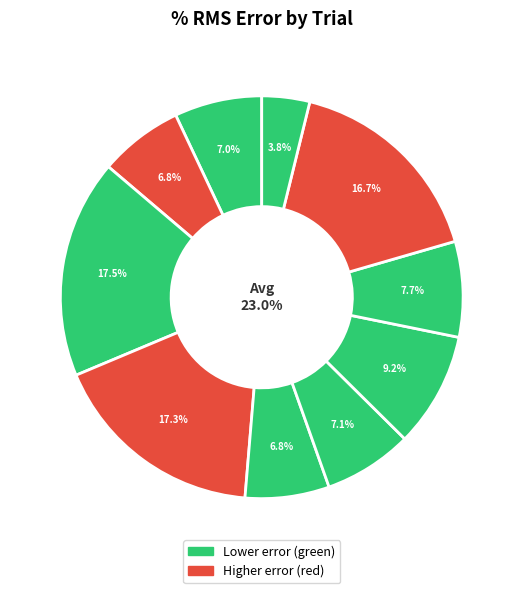

Do 9 and 5 together represent more than half of the pie?

No